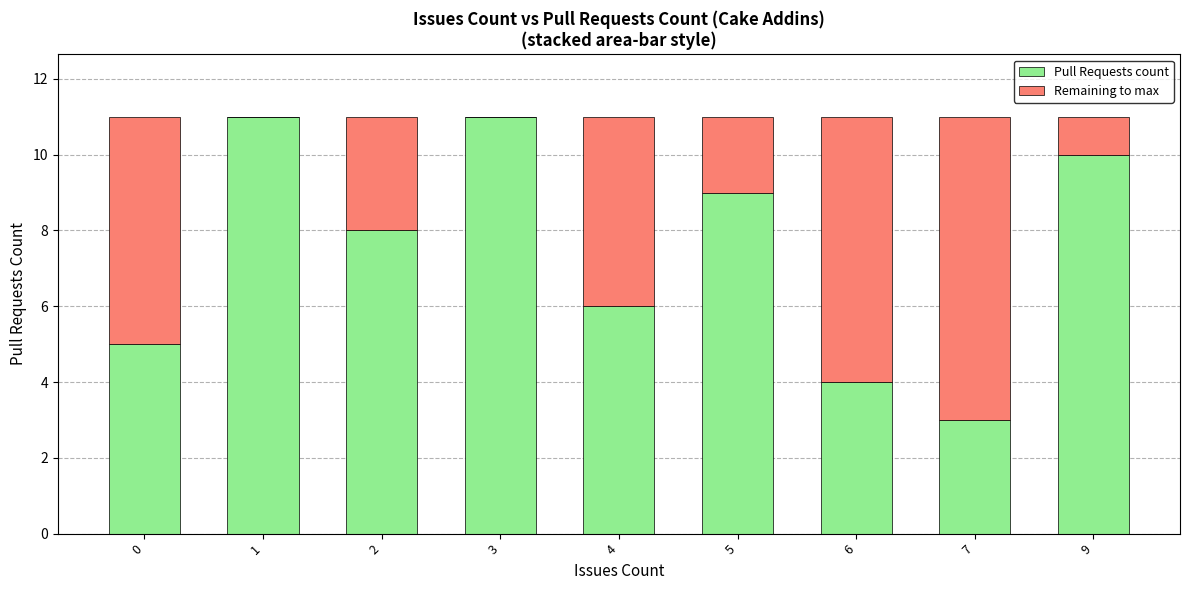

What value does the Pull Requests count series have at 4?

6